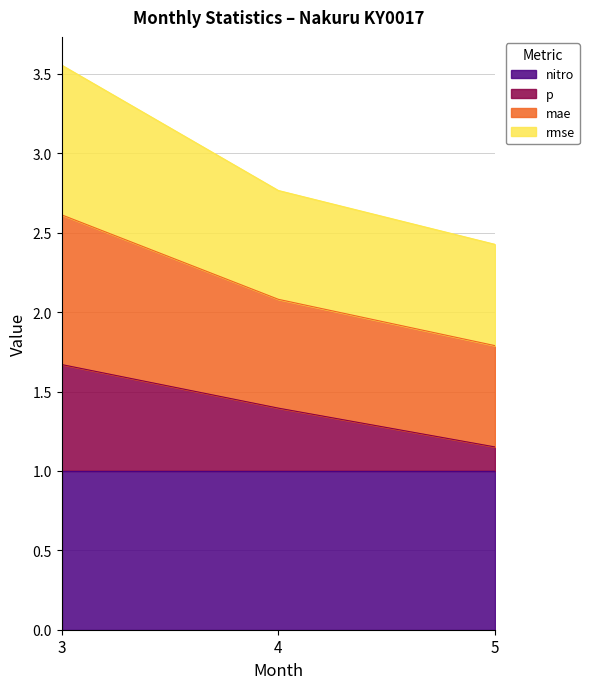

How many mae values are between 2 and 3?

2